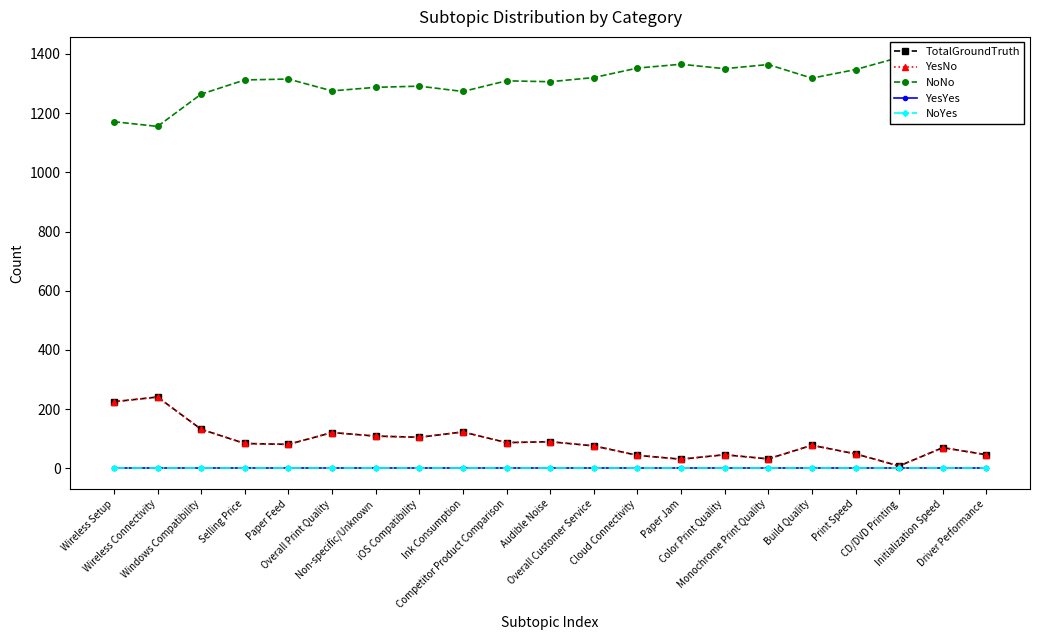

What are all the series names shown in the legend?

TotalGroundTruth, YesNo, NoNo, YesYes, NoYes